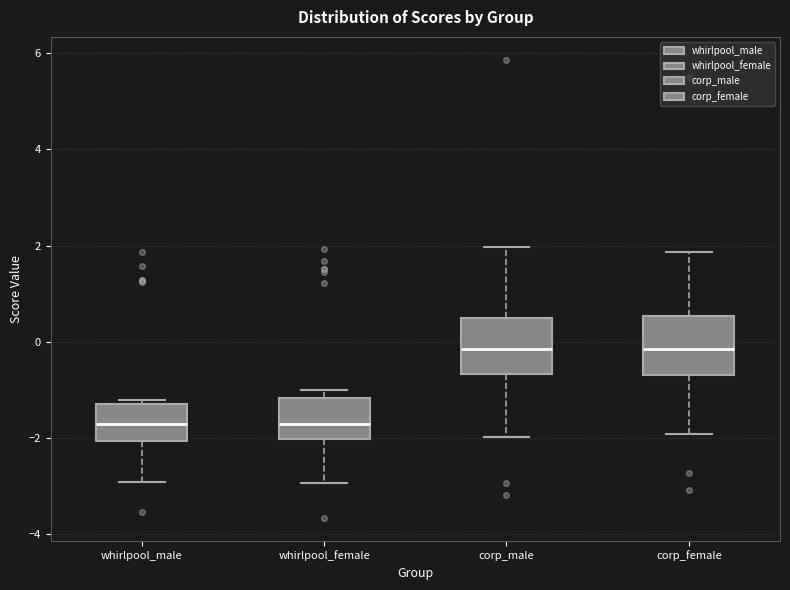

Reading left to right, read every box against the y-axis: the position of its median line, the range the box covers, and the ends of its whiskers. The values are not printed on the chart, so give them approximately, as read against the axis.

whirlpool_male: median -1.8, box -2.0 to -1.4, whiskers -3.0 to -1.2
whirlpool_female: median -1.8, box -2.0 to -1.2, whiskers -3.0 to -1.0
corp_male: median -0.2, box -0.6 to 0.4, whiskers -2.0 to 2.0
corp_female: median -0.2, box -0.6 to 0.6, whiskers -2.0 to 1.8